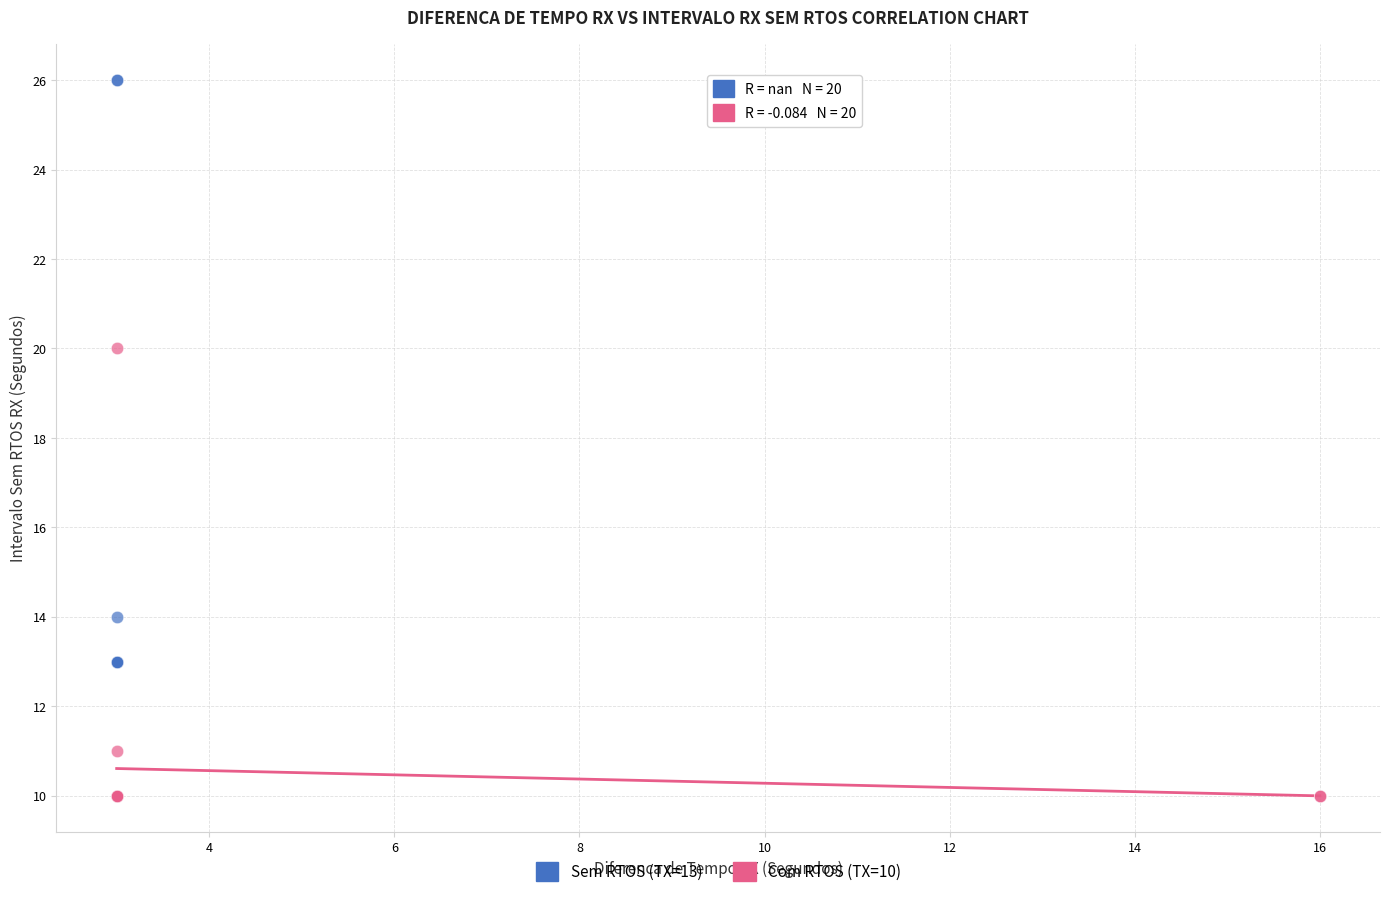

Which series contains the highest Y value?

Sem RTOS (TX=13)